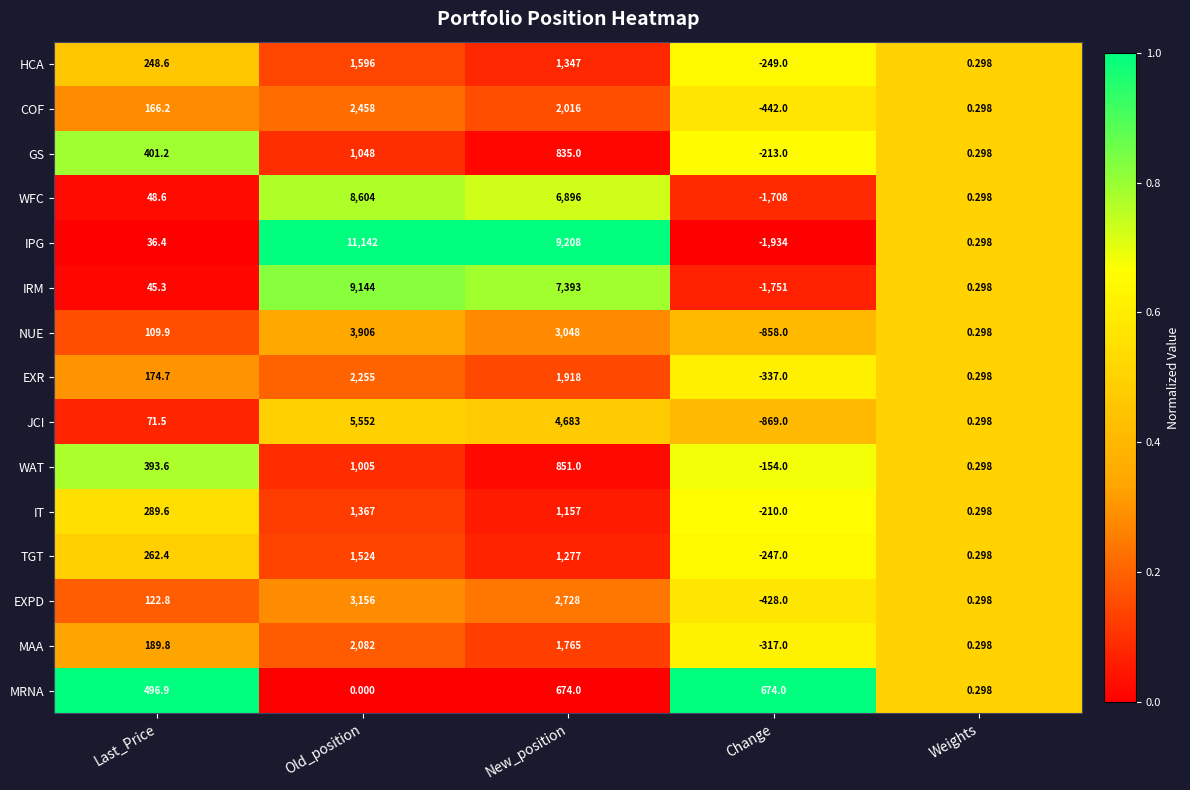

Rank the series by their maximum value, from highest to lowest.

IPG, IRM, WFC, JCI, NUE, EXPD, COF, EXR, MAA, HCA, TGT, IT, GS, WAT, MRNA